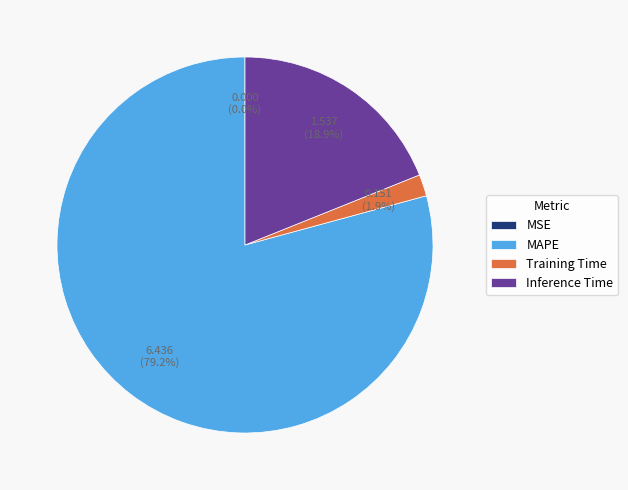

Is it true that Inference Time is 29% of the pie?

False